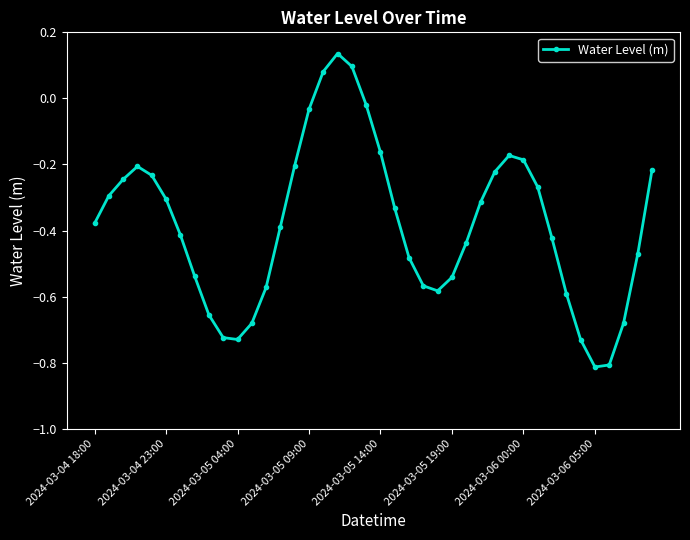

What is the difference between the maximum and minimum values?

0.9